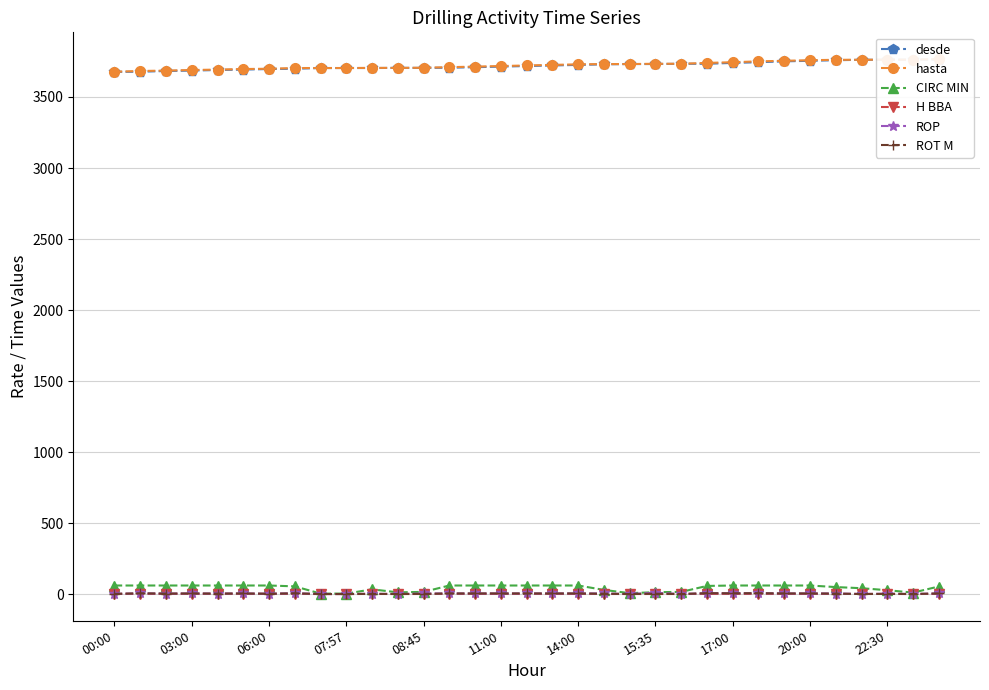

Rank the categories by ROP value from lowest to highest.

17:00, 20:00, 11, 20, 22, 29, 31, 00:00, 22:30, 14:00, 30, 06:00, 08:45, 28, 07:57, 11:00, 12, 13, 14, 15, 16, 17, 18, 26, 27, 19, 32, 03:00, 24, 15:35, 25, 23, 21